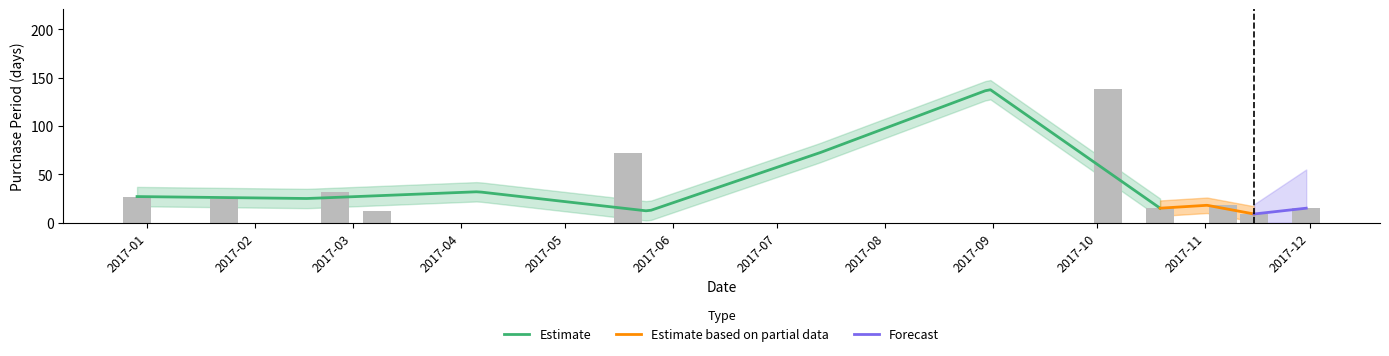

Reading right to left, list all the values displayed in this chart.

15	9	18	15	138	72	12	32	25	27